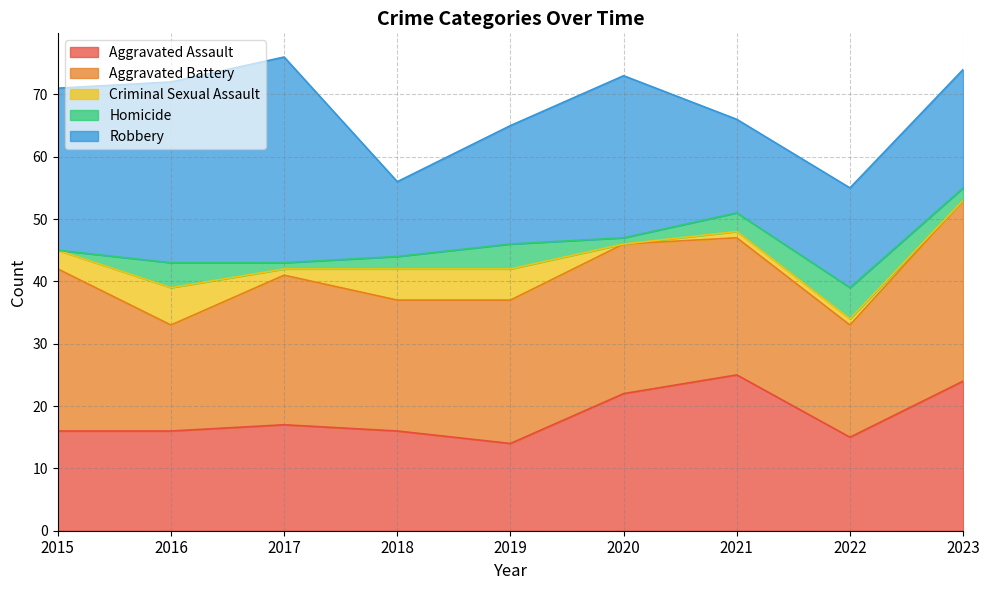

What is the average value of the Homicide series?

2